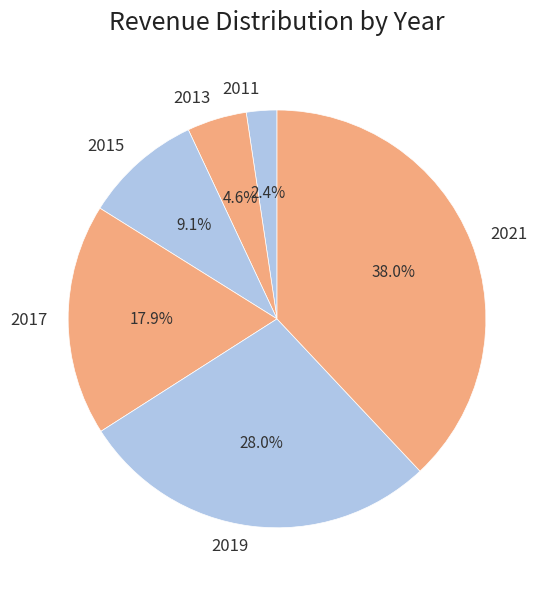

To the nearest percent, what is the average slice percentage?

17%